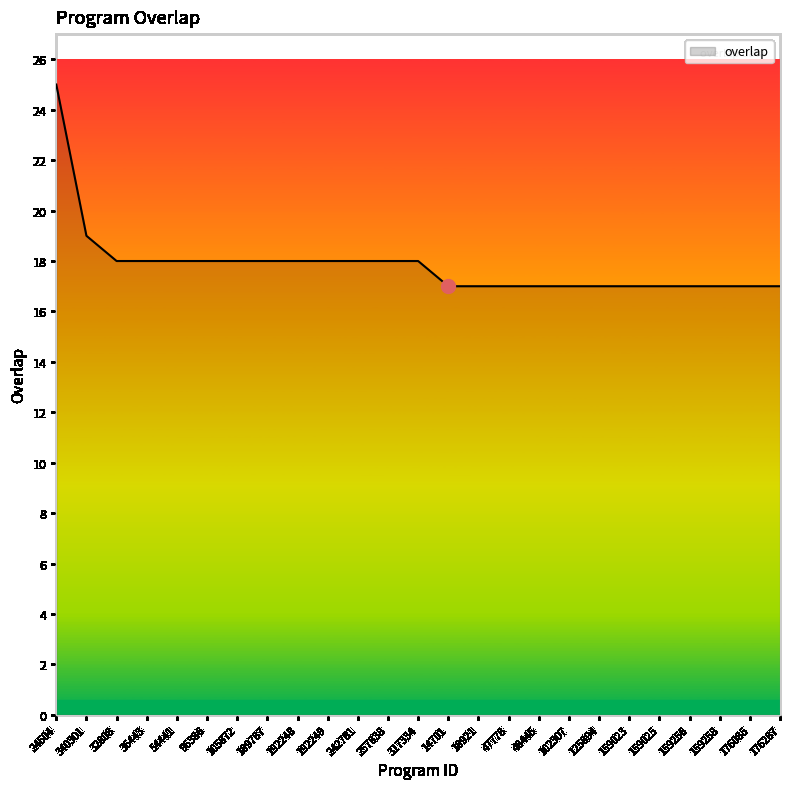

What position from the right is 242781?

15